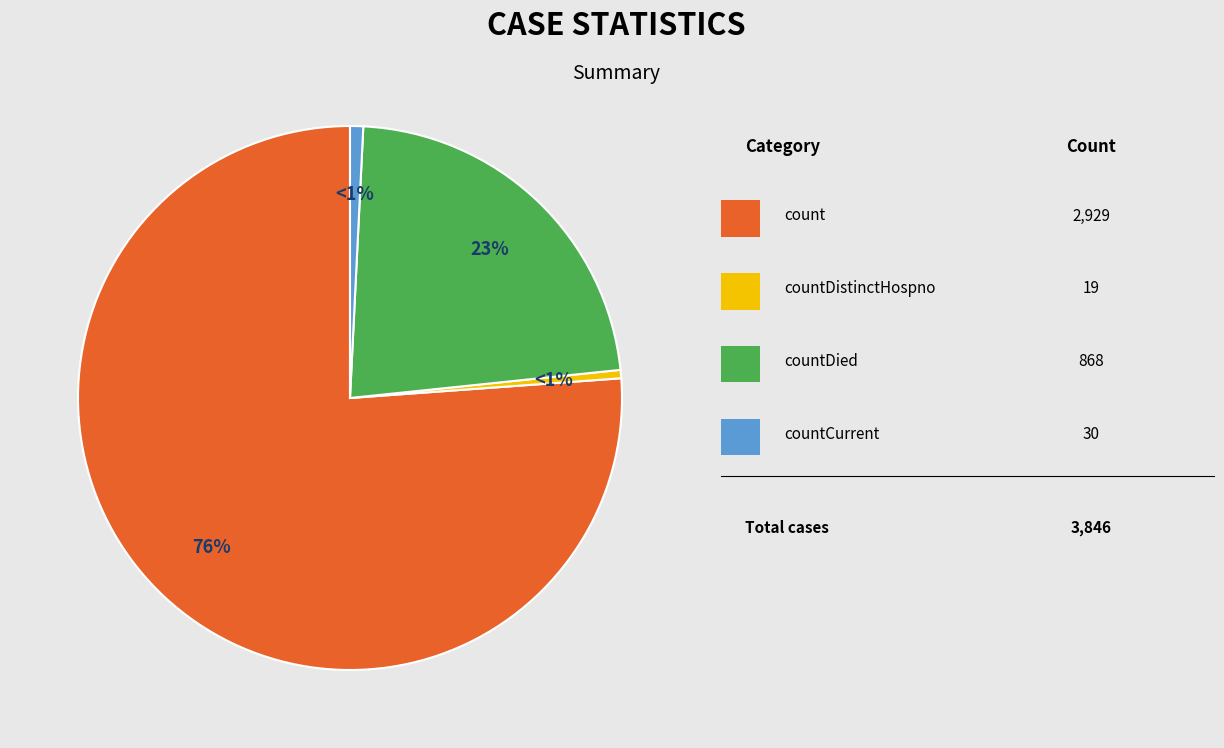

Does any single category account for the majority?

Yes